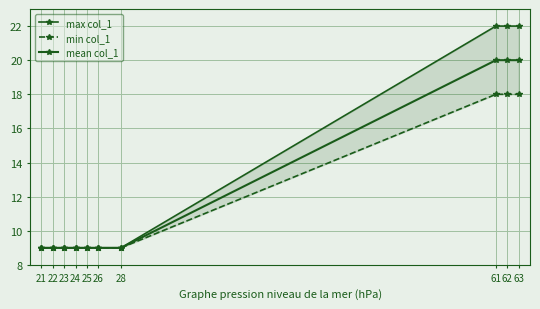

How many lines are shown in the chart?

3